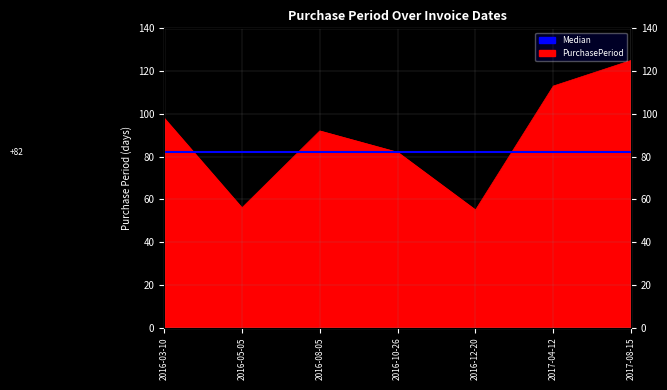

What is the label of the 3rd point from the right?

2016-12-20